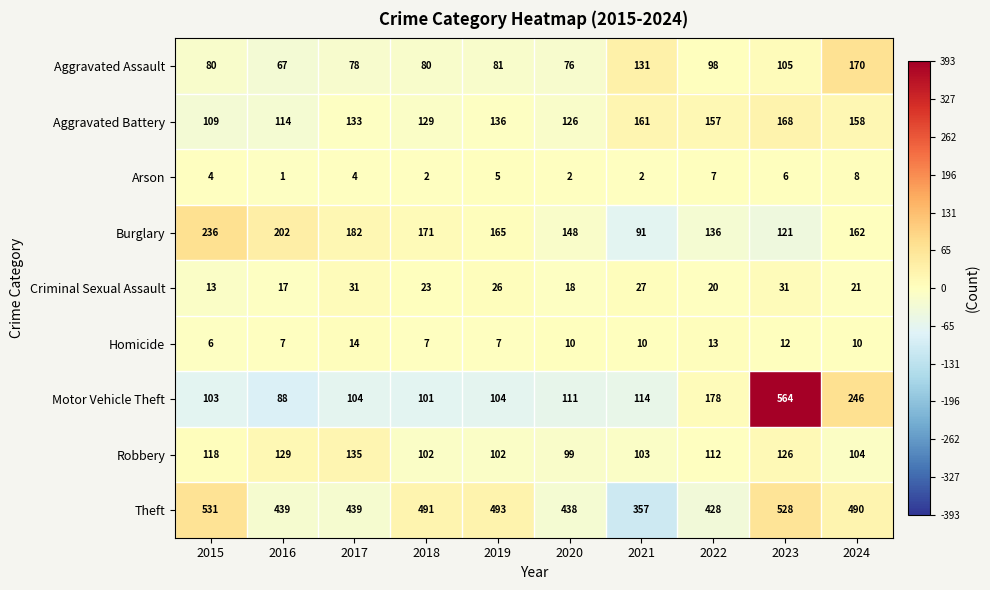

At how many categories does at least one series exceed 389?

9